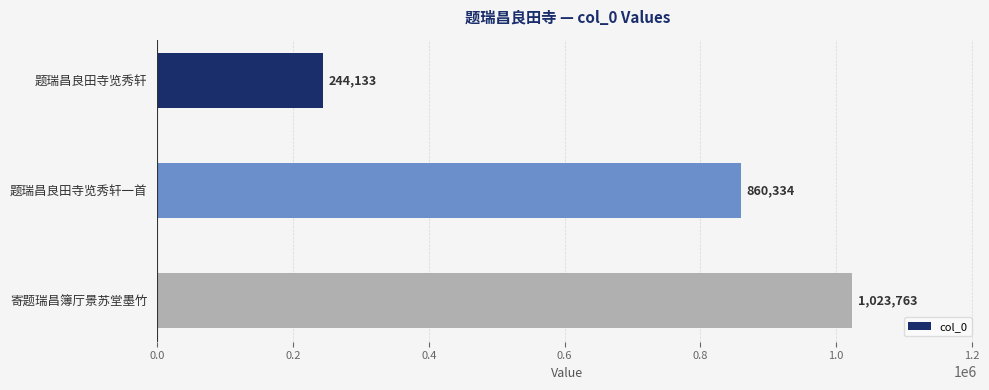

Reading bottom to top, extract all data points from this chart.

1023763	860334	244133